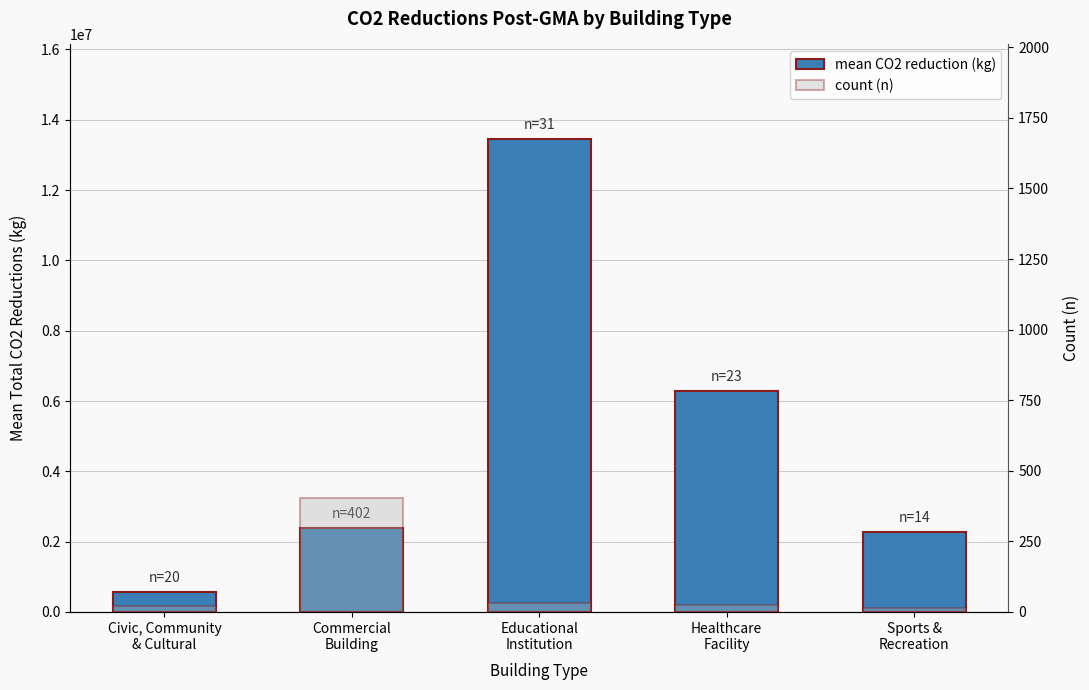

What is the sum of the count (n) values at Civic, Community
& Cultural and Commercial
Building?

422.0